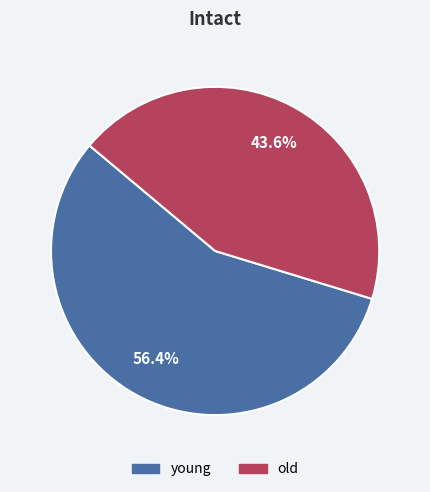

Between old and young, which is larger?

young